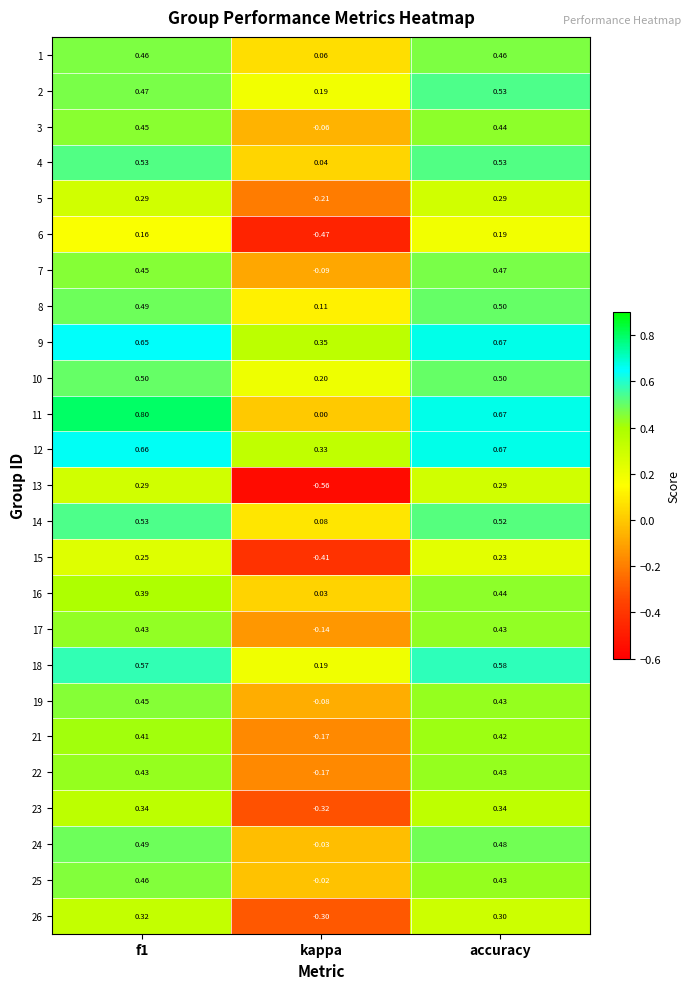

At which category does the chart reach its minimum across all series?

kappa